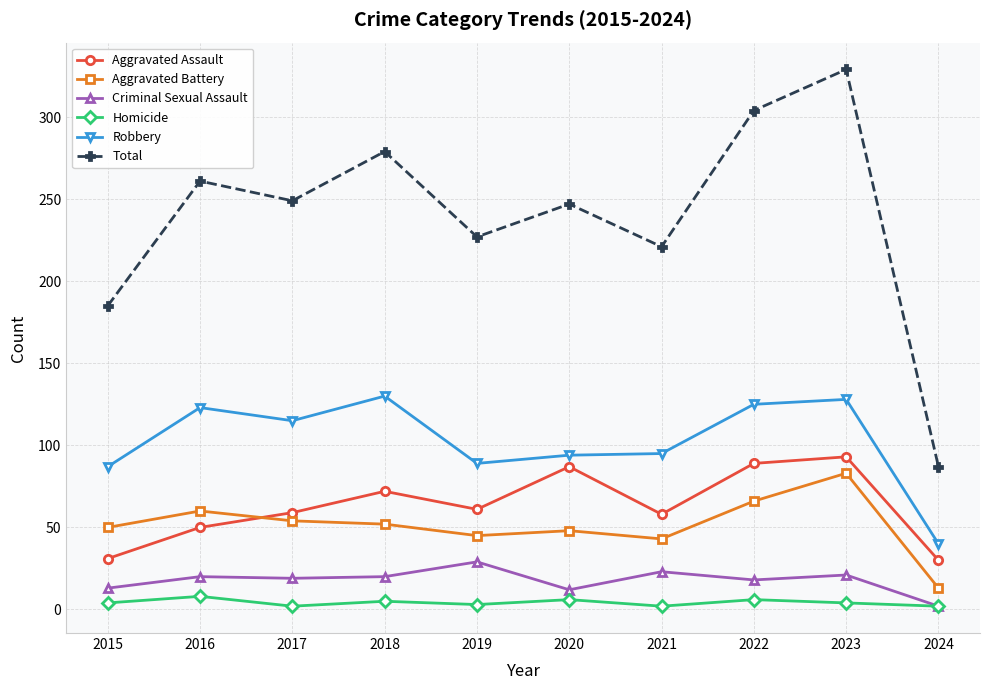

True or false: Criminal Sexual Assault has more than 0 points higher than both neighbors.

True